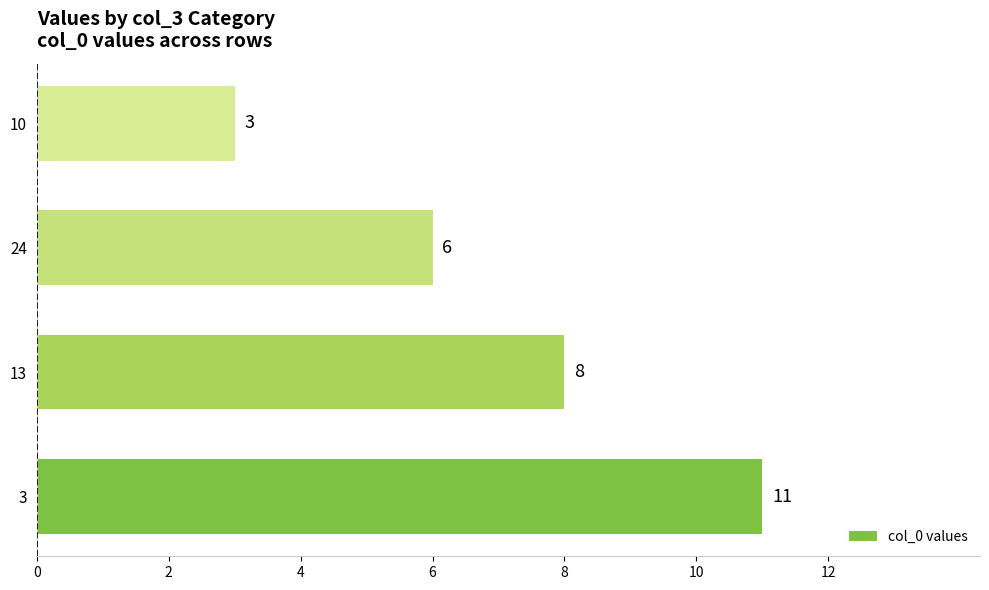

What is the change in value from 13 to 10?

-5